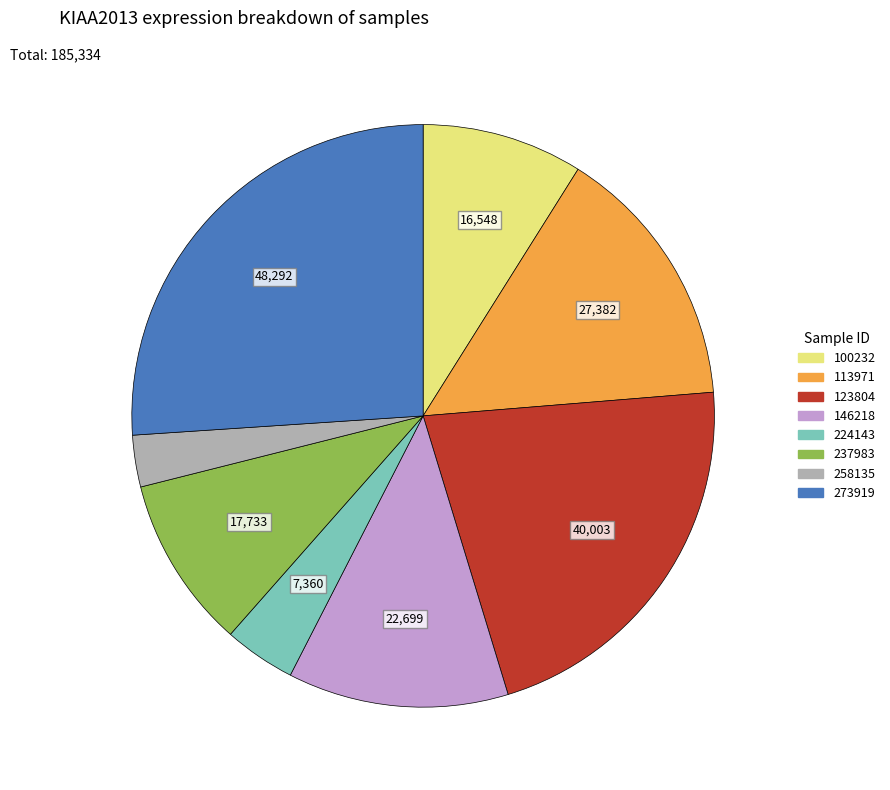

Is there a majority slice in this chart?

No